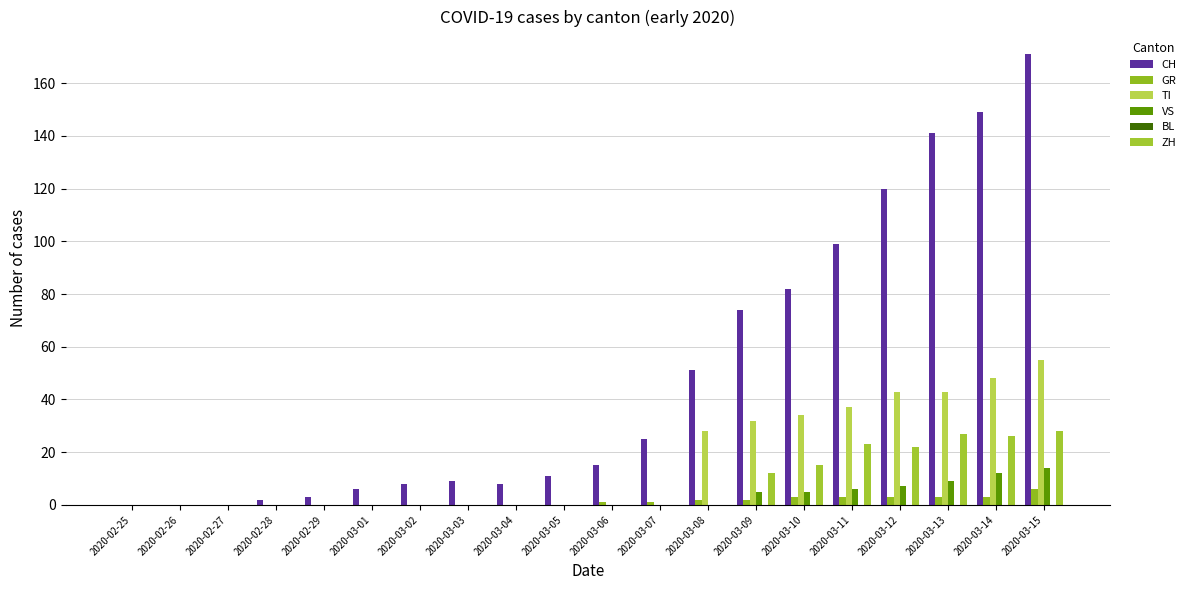

Reading left to right, what are all the values shown in this chart?

CH: 2020-02-25=0	2020-02-26=0	2020-02-27=0	2020-02-28=2	2020-02-29=3	2020-03-01=6	2020-03-02=8	2020-03-03=9	2020-03-04=8	2020-03-05=11	2020-03-06=15	2020-03-07=25	2020-03-08=51	2020-03-09=74	2020-03-10=82	2020-03-11=99	2020-03-12=120	2020-03-13=141	2020-03-14=149	2020-03-15=171
GR: 2020-02-25=0	2020-02-26=0	2020-02-27=0	2020-02-28=0	2020-02-29=0	2020-03-01=0	2020-03-02=0	2020-03-03=0	2020-03-04=0	2020-03-05=0	2020-03-06=1	2020-03-07=1	2020-03-08=2	2020-03-09=2	2020-03-10=3	2020-03-11=3	2020-03-12=3	2020-03-13=3	2020-03-14=3	2020-03-15=6
TI: 2020-02-25=0	2020-02-26=0	2020-02-27=0	2020-02-28=0	2020-02-29=0	2020-03-01=0	2020-03-02=0	2020-03-03=0	2020-03-04=0	2020-03-05=0	2020-03-06=0	2020-03-07=0	2020-03-08=28	2020-03-09=32	2020-03-10=34	2020-03-11=37	2020-03-12=43	2020-03-13=43	2020-03-14=48	2020-03-15=55
VS: 2020-02-25=0	2020-02-26=0	2020-02-27=0	2020-02-28=0	2020-02-29=0	2020-03-01=0	2020-03-02=0	2020-03-03=0	2020-03-04=0	2020-03-05=0	2020-03-06=0	2020-03-07=0	2020-03-08=0	2020-03-09=5	2020-03-10=5	2020-03-11=6	2020-03-12=7	2020-03-13=9	2020-03-14=12	2020-03-15=14
BL: 2020-02-25=0	2020-02-26=0	2020-02-27=0	2020-02-28=0	2020-02-29=0	2020-03-01=0	2020-03-02=0	2020-03-03=0	2020-03-04=0	2020-03-05=0	2020-03-06=0	2020-03-07=0	2020-03-08=0	2020-03-09=0	2020-03-10=0	2020-03-11=0	2020-03-12=0	2020-03-13=0	2020-03-14=0	2020-03-15=0
ZH: 2020-02-25=0	2020-02-26=0	2020-02-27=0	2020-02-28=0	2020-02-29=0	2020-03-01=0	2020-03-02=0	2020-03-03=0	2020-03-04=0	2020-03-05=0	2020-03-06=0	2020-03-07=0	2020-03-08=0	2020-03-09=12	2020-03-10=15	2020-03-11=23	2020-03-12=22	2020-03-13=27	2020-03-14=26	2020-03-15=28